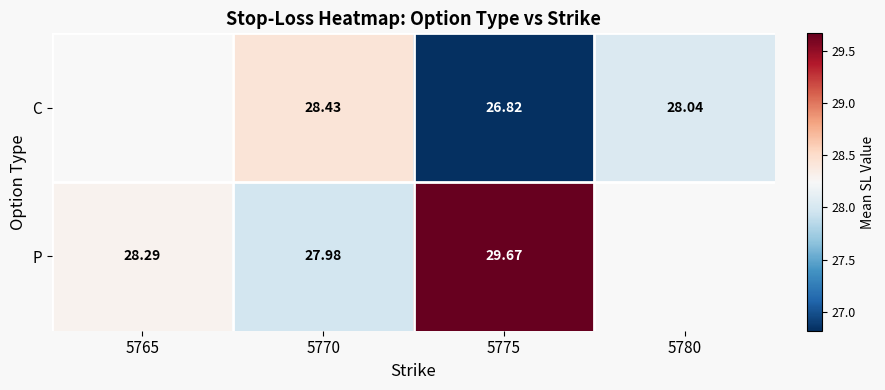

Is the value of P at 5770 greater than the value of C at 5770?

No